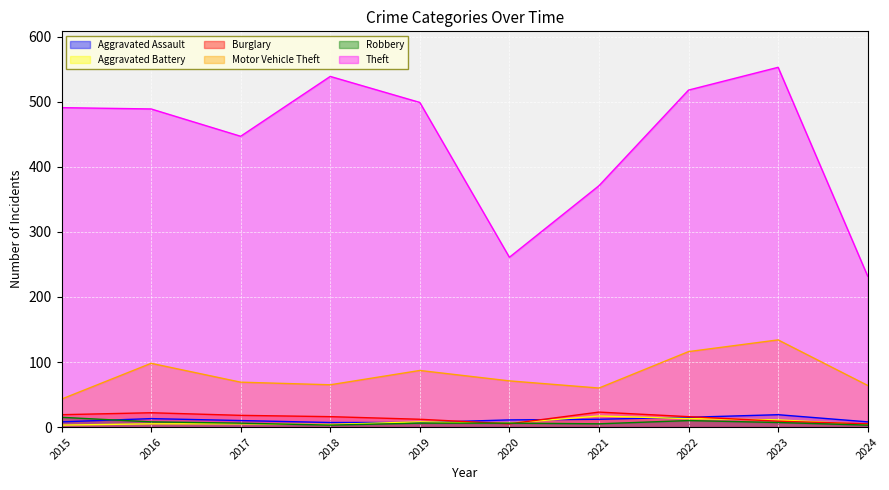

What is the value of the Aggravated Battery point at the 5th from the left?

8